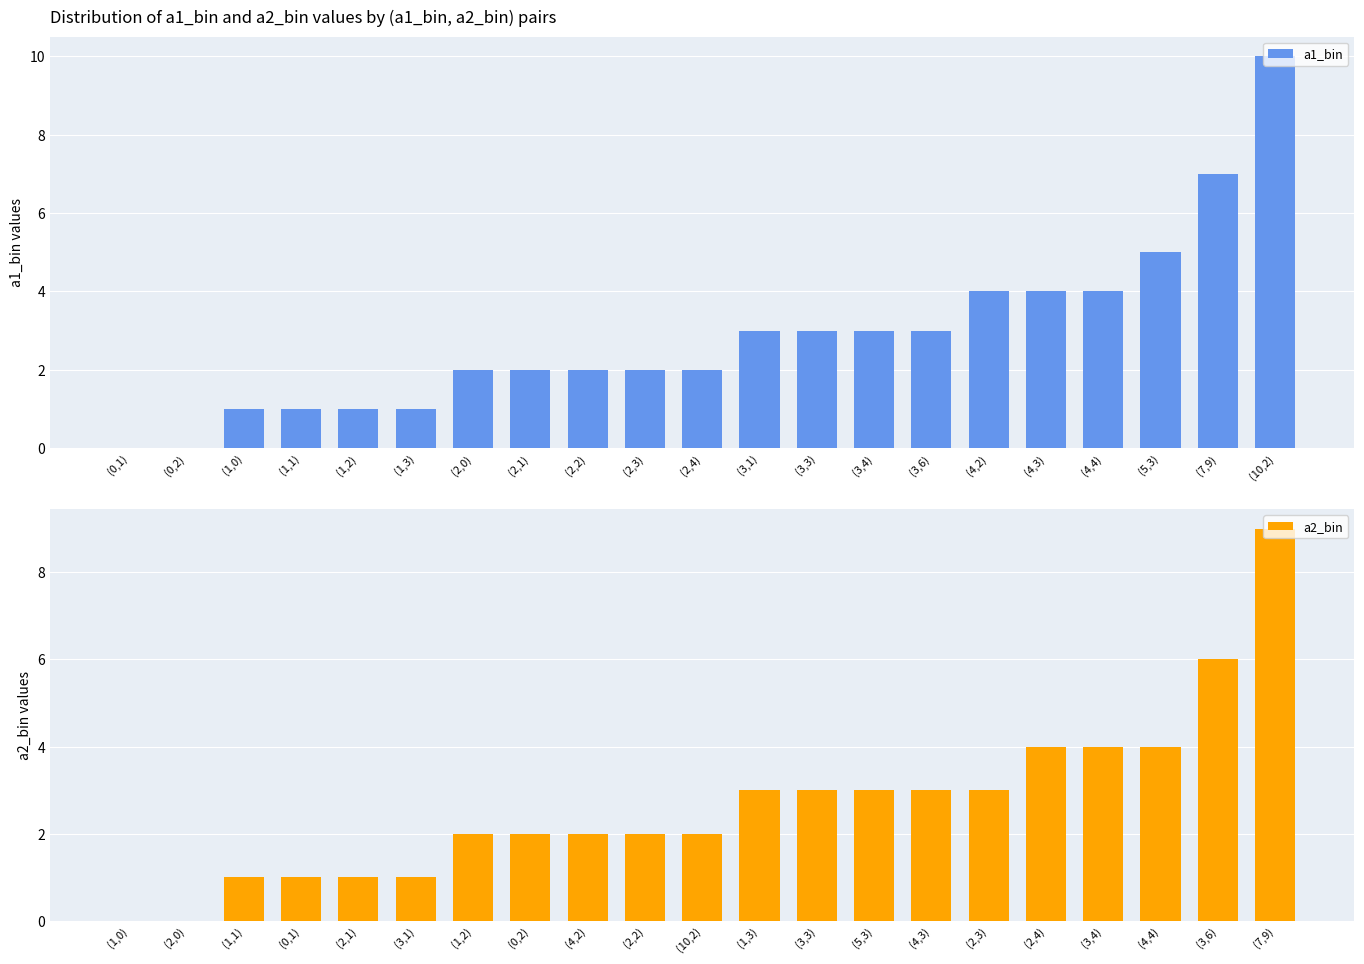

What value does the a1_bin series have at (1,3)?

1